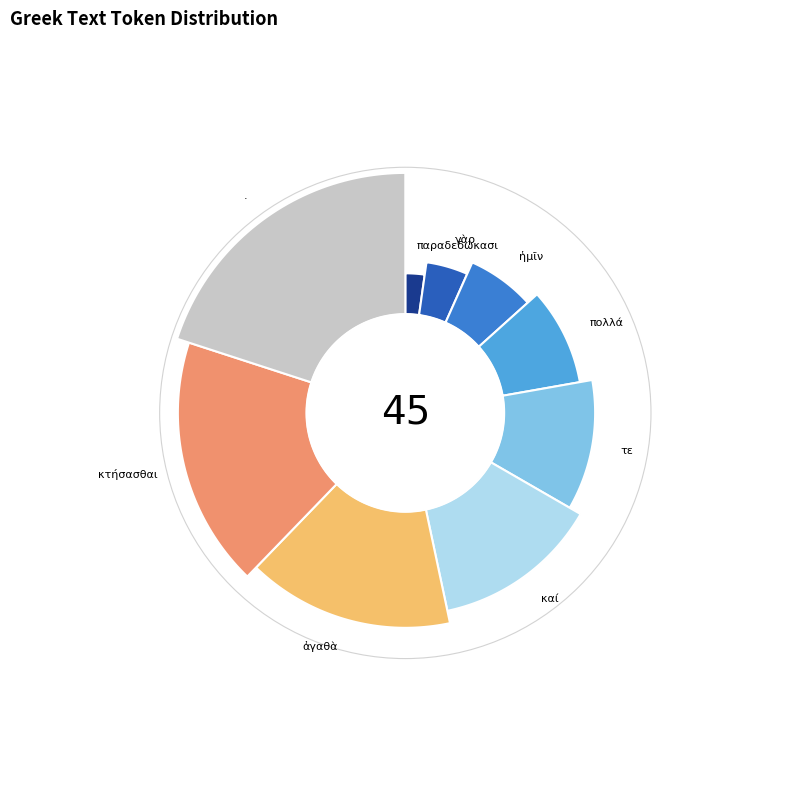

To the nearest percent, what is the average slice percentage?

11%